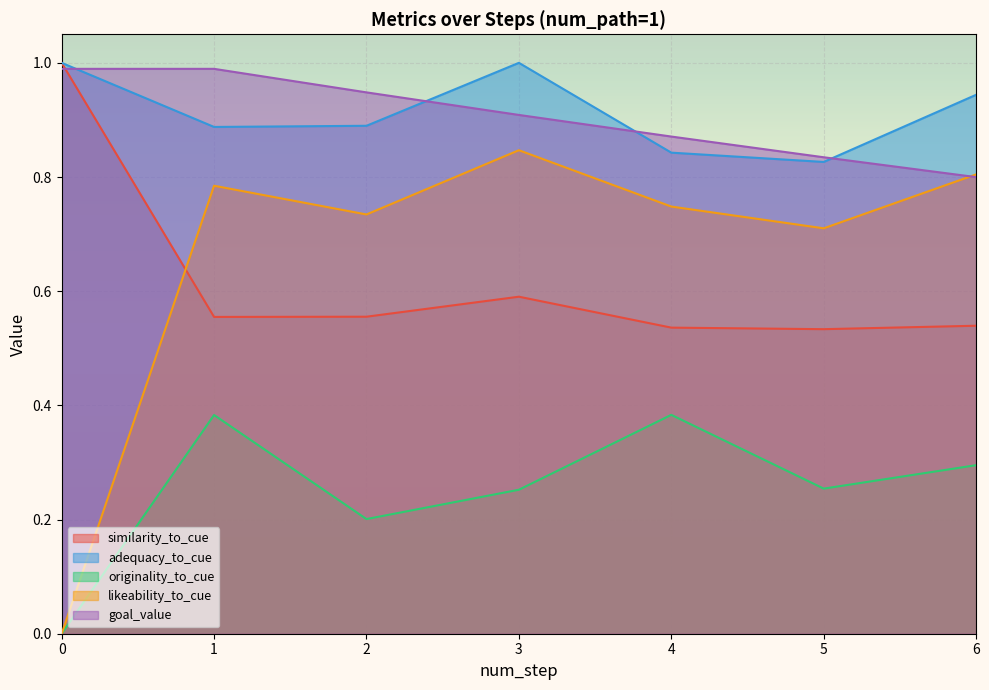

What is the sum of all similarity_to_cue values?

4.3